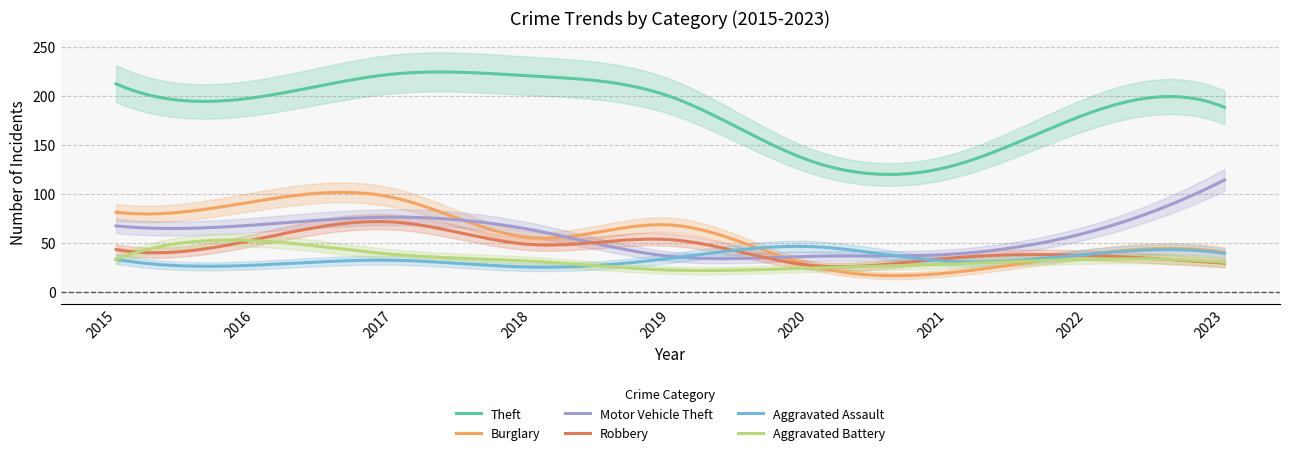

What is the greatest value displayed?

222